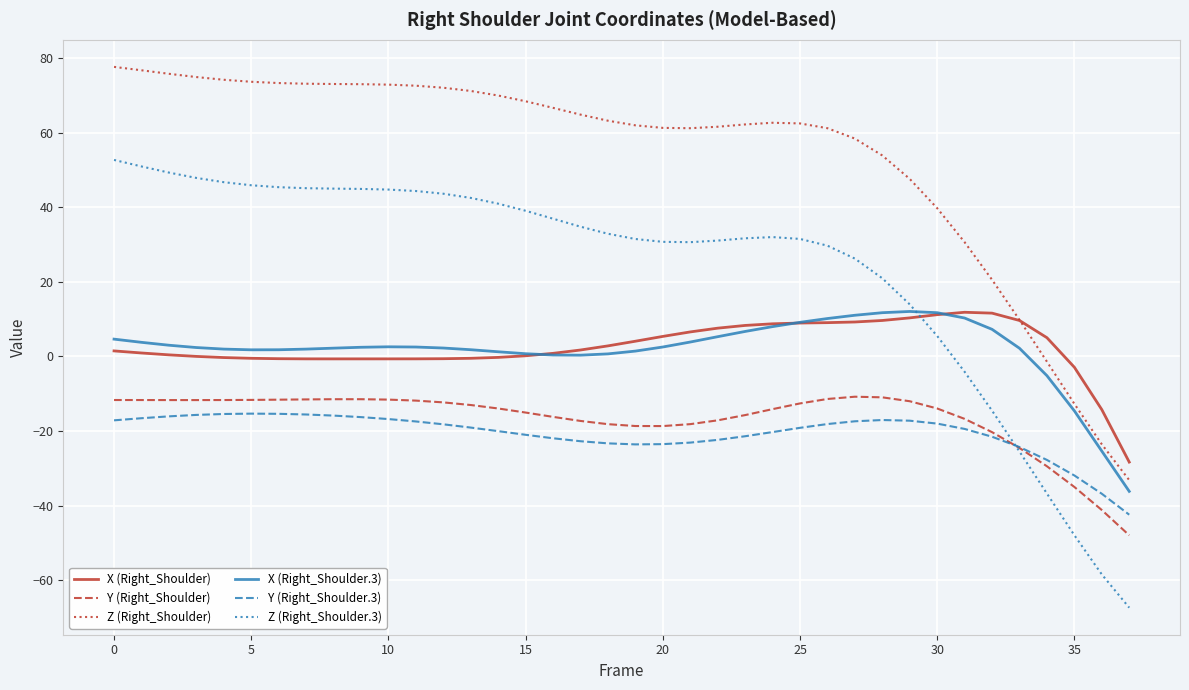

What is the greatest value displayed?

77.7